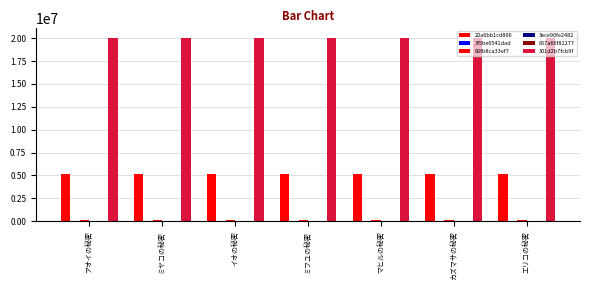

Reading left to right, list all the values displayed in this chart.

20a6bb1cd896: 5122061	5122062	5122063	5122064	5122065	5122066	5122067
3f5be6541dad: 8	8	8	8	8	8	8
80fb8ca33ef7: 91002	91002	91002	91002	91002	91002	91002
3ece90fe2482: 50	50	50	50	50	50	50
857a66f81277: 10122	10122	10122	10122	10122	10122	10122
301d2b7fcb9f: 20065107	20065107	20065107	20065107	20065107	20065107	20065107